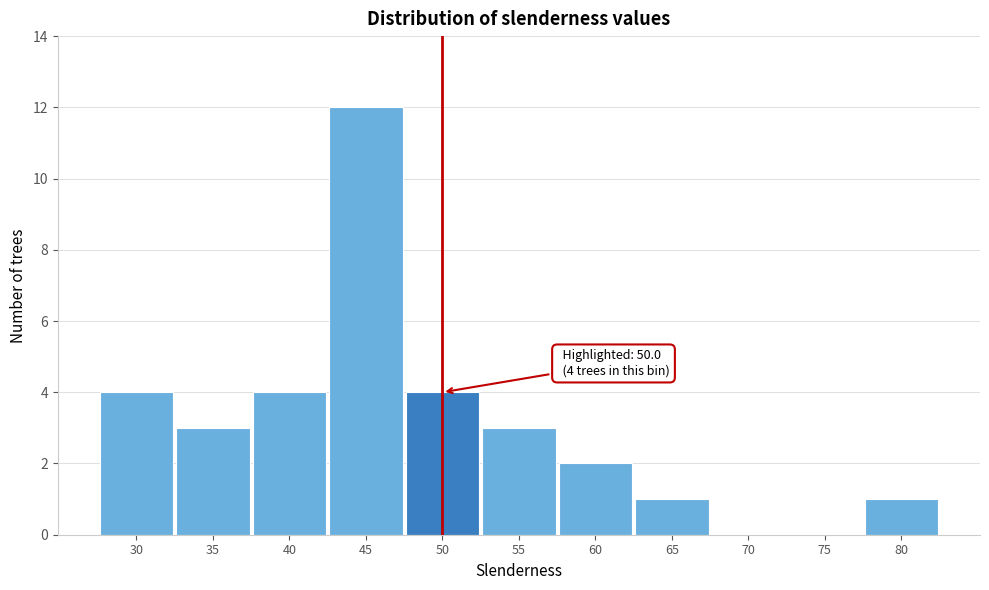

Reading right to left, list all the values displayed in this chart.

80=1	75=0	70=0	65=1	60=2	55=3	50=4	45=12	40=4	35=3	30=4